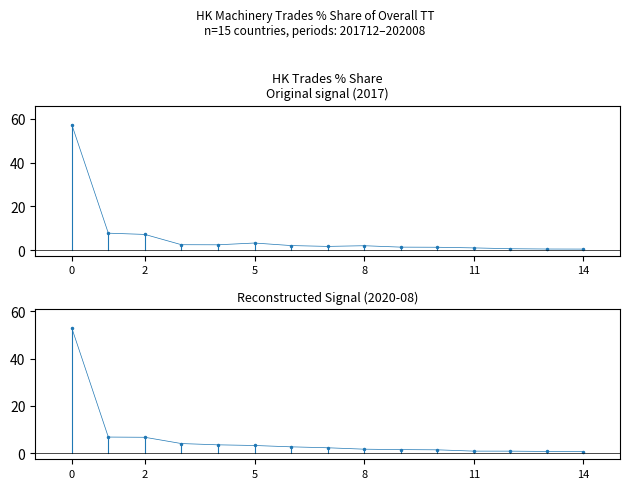

At which label is 202008_% Share closest to 26?

2